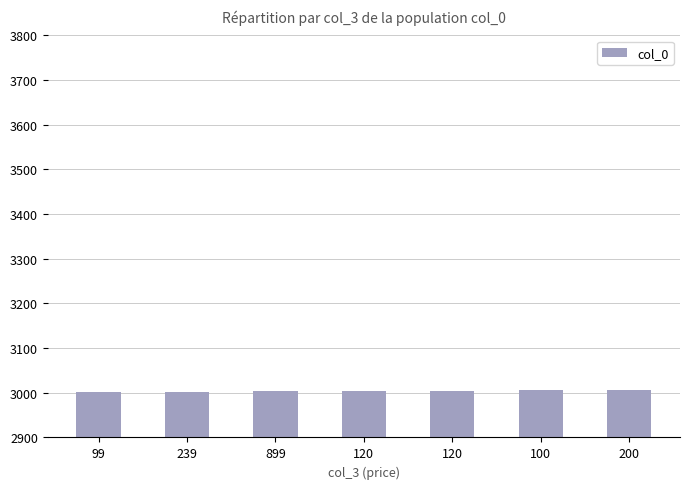

How many bars are there in total?

7